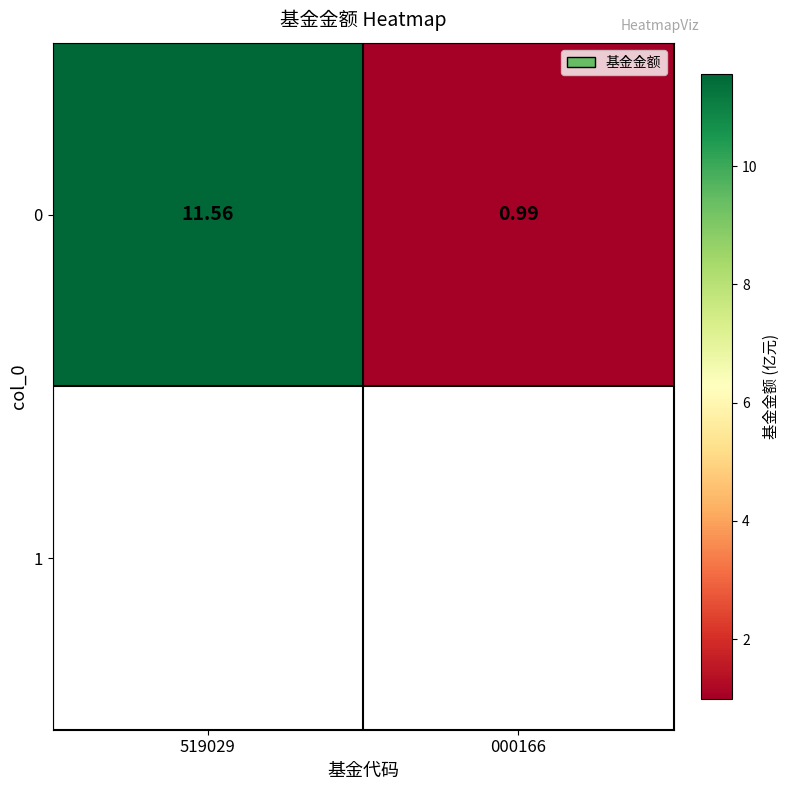

Which has a higher value, 519029 or 000166?

519029